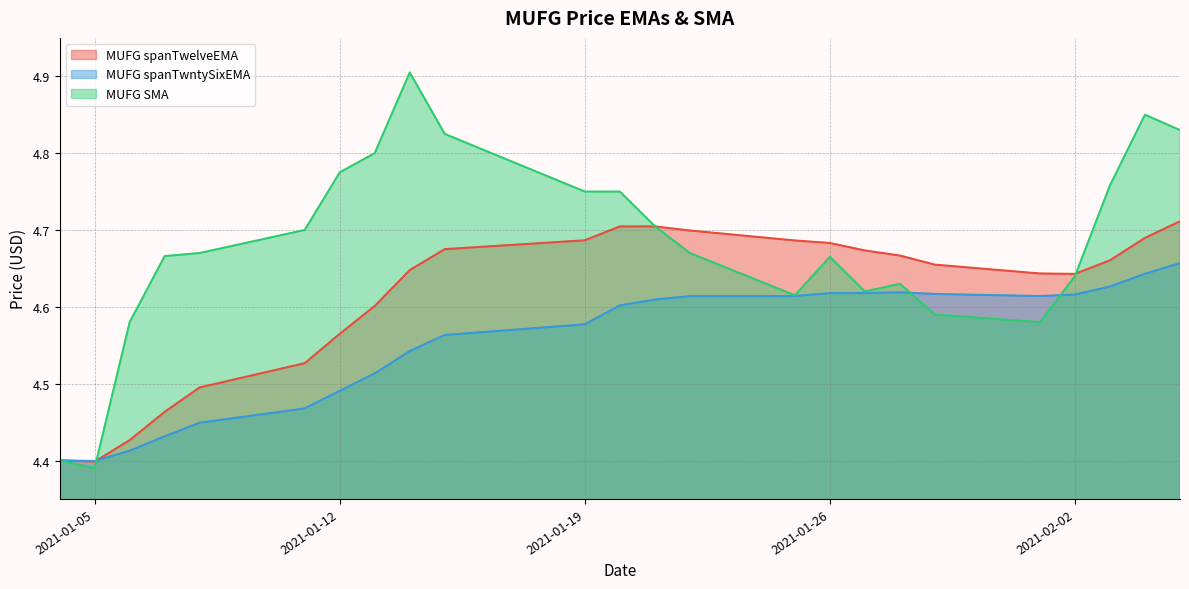

What is the difference between the maximum and second lowest values in the MUFG SMA series?

0.5